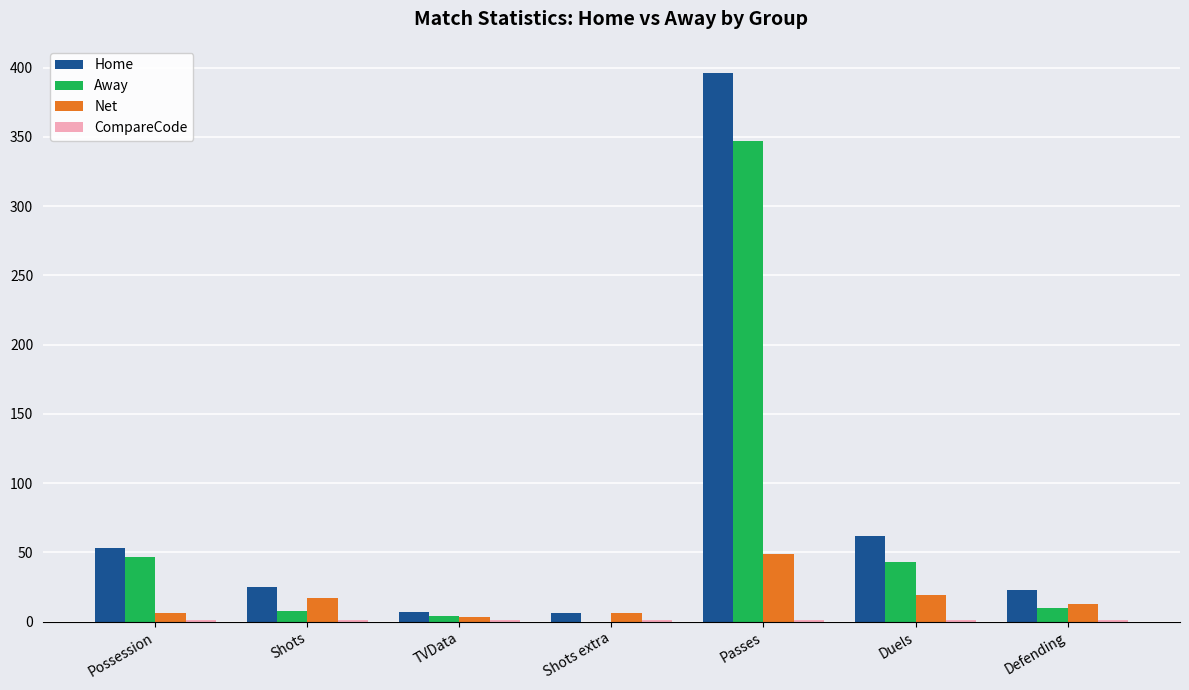

What is the average value of the Away series?

66